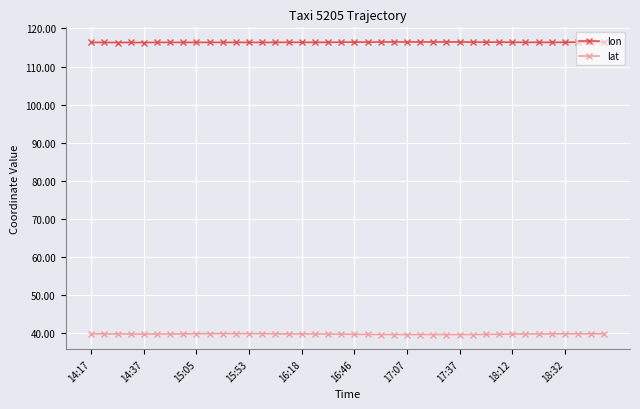

What is the average value of the lat series?

39.7